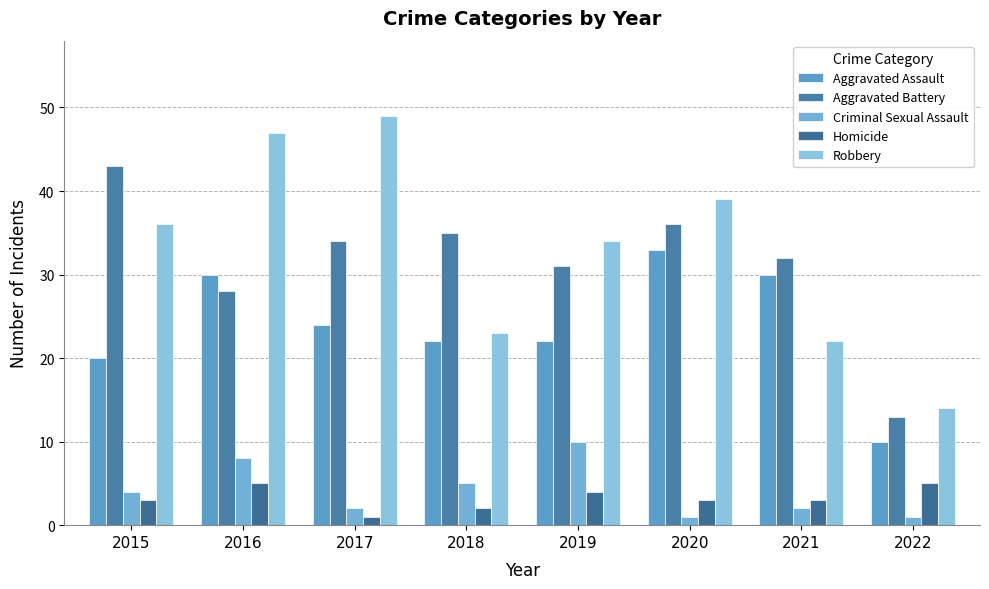

Count the number of data series in this chart.

5